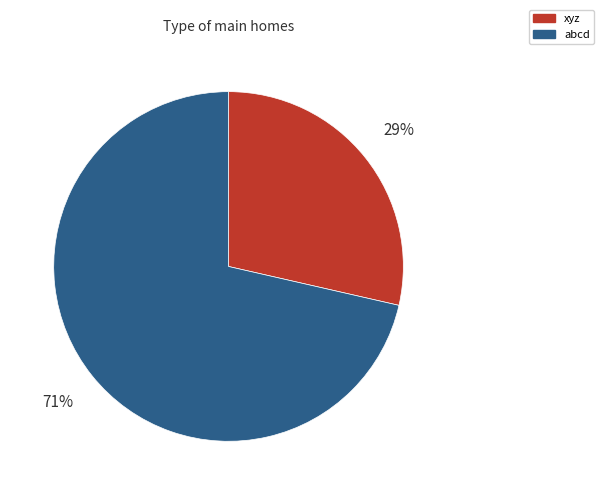

What is the ratio of the value at xyz to the value at abcd?

0.4